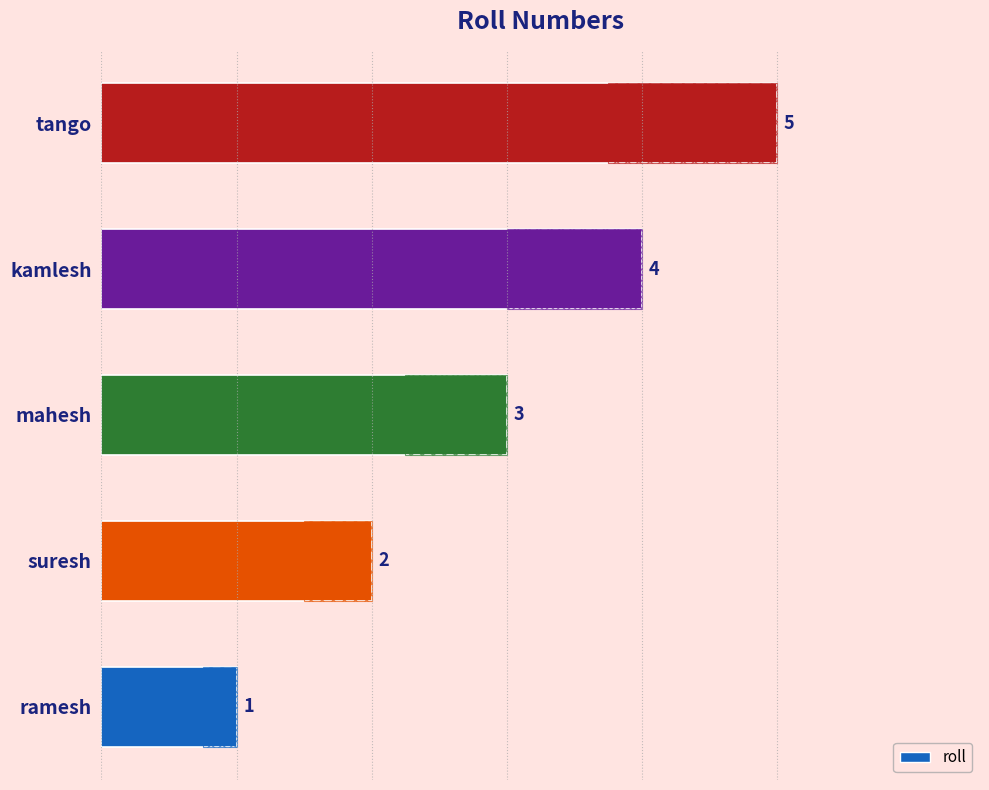

What is the sum of the values at tango and ramesh?

6